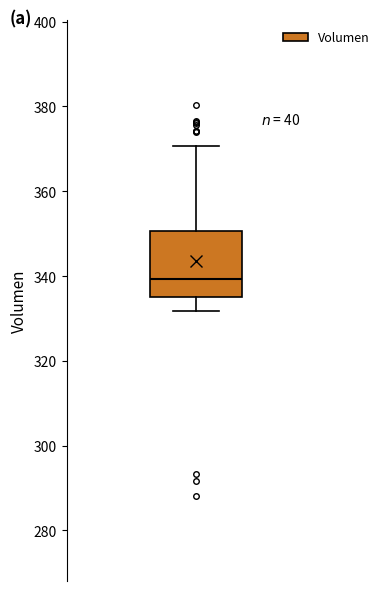

Where is the upper edge of the box on the y-axis? The values are not printed on the chart, so give them approximately, as read against the axis.

350